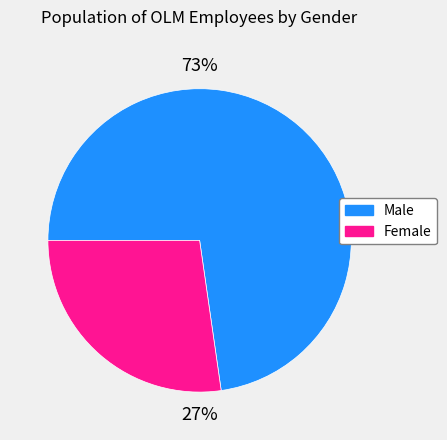

True or false: Male accounts for 73% of the total.

True